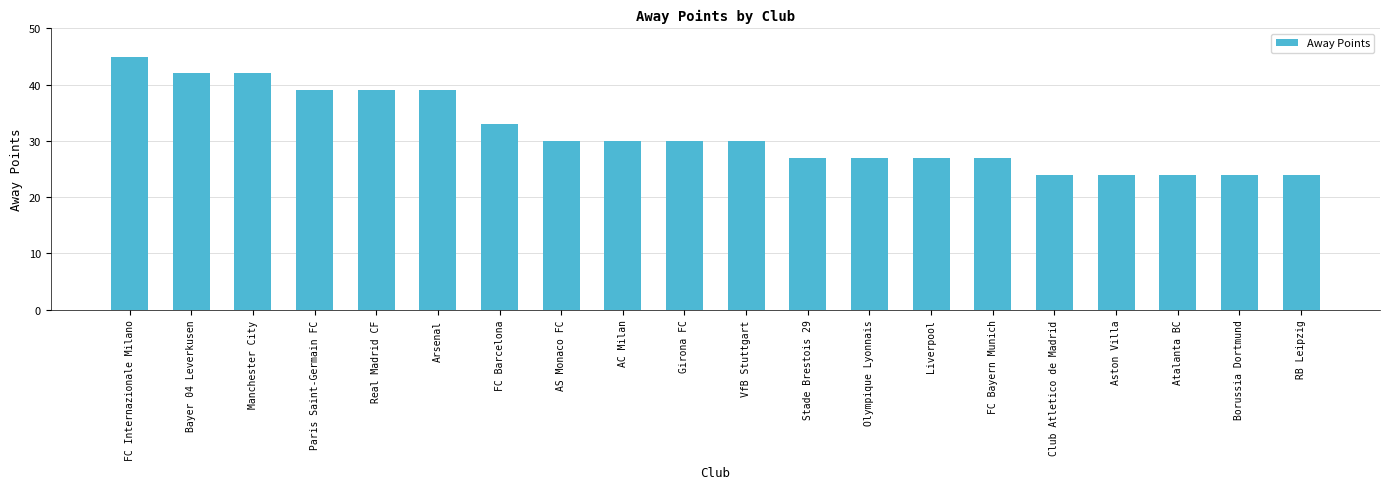

Are the bars horizontal?

No